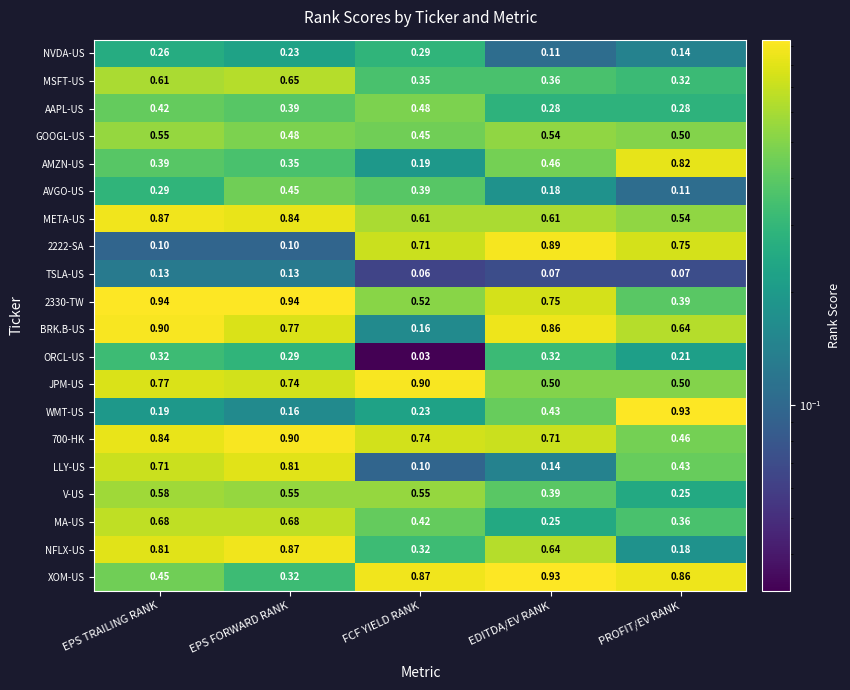

Which category has the lowest value in the META-US series?

PROFIT/EV RANK